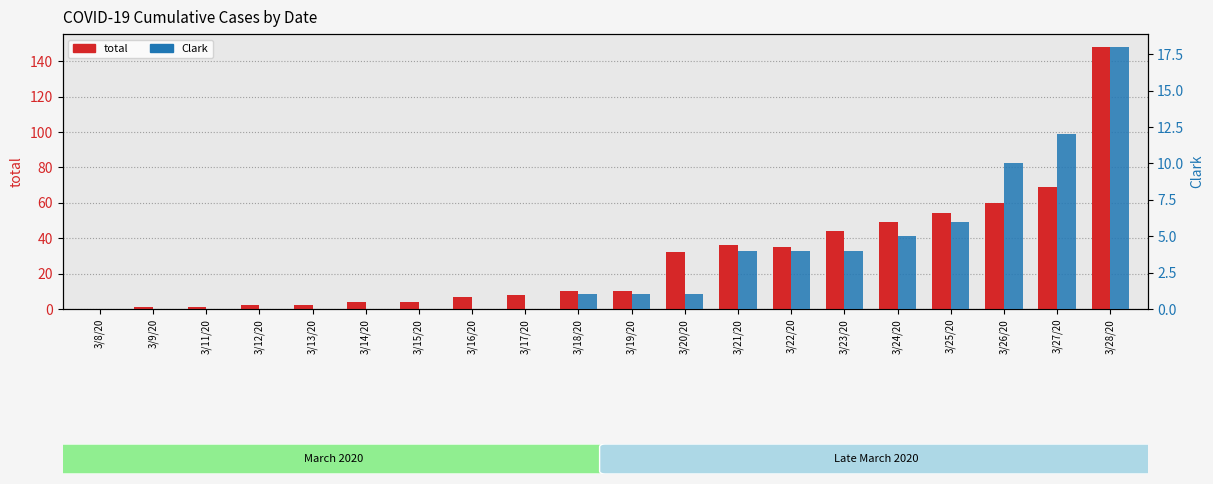

List the series in order of their overall mean, highest first.

total, Clark